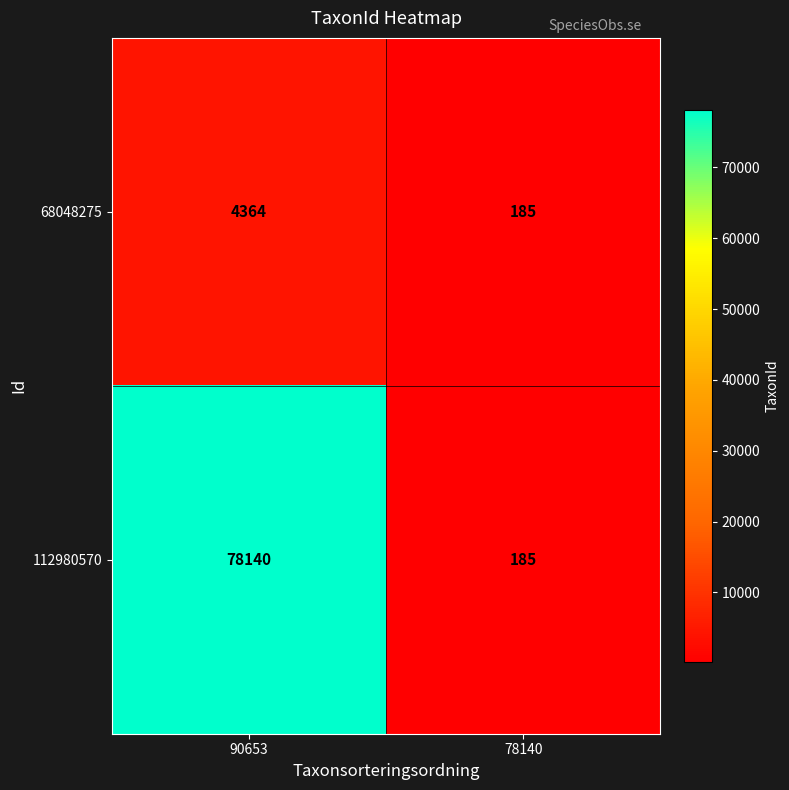

Which category has the lowest value in the 112980570 series?

78140